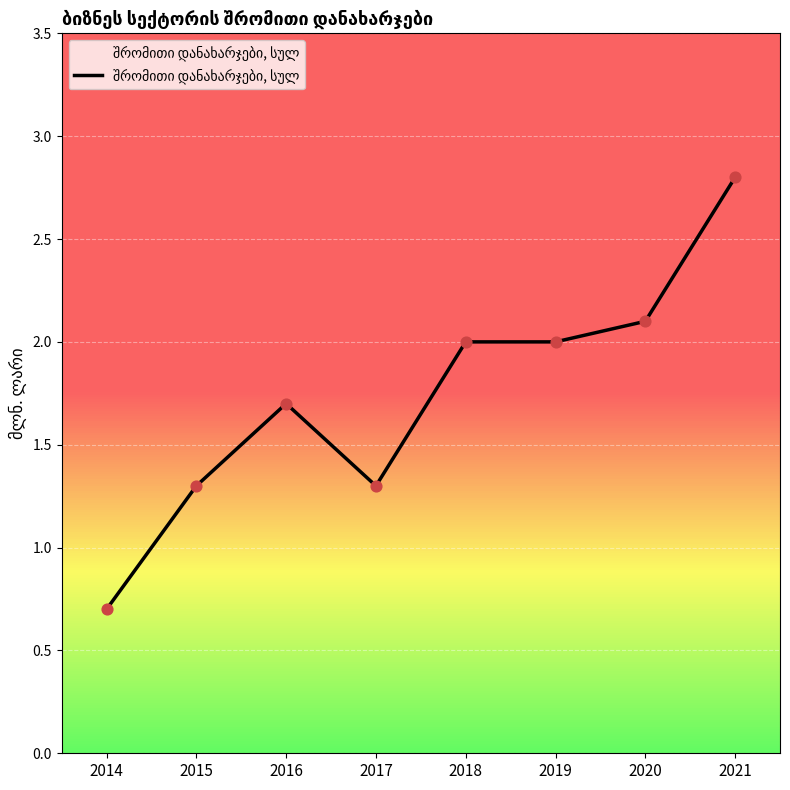

Approximately how many times larger is the value at 2019 compared to 2021?

0.7